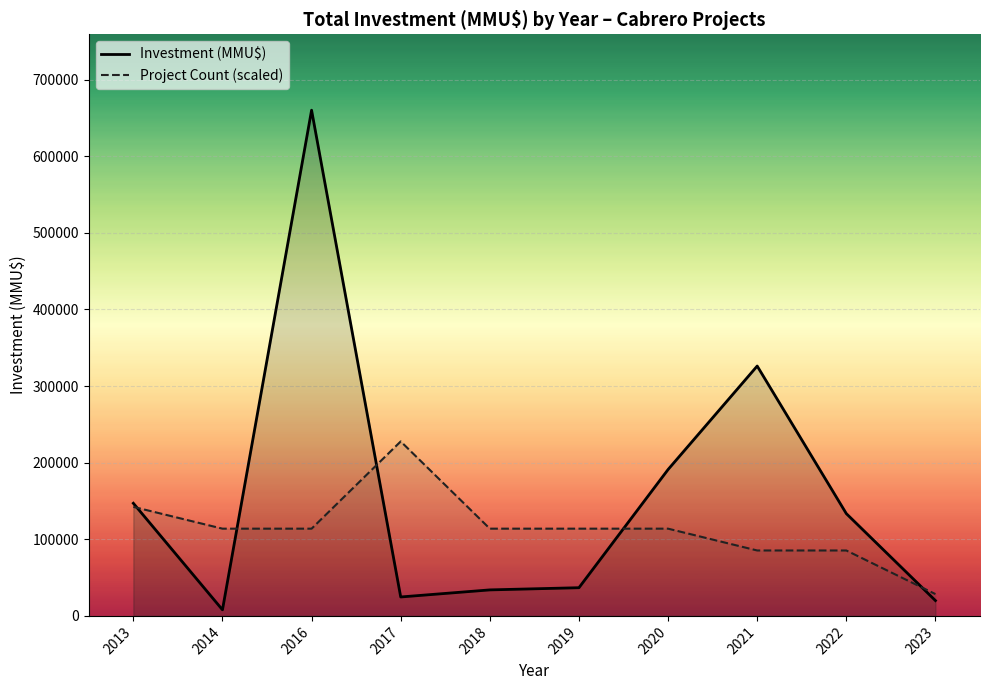

Which series has the largest range (max minus min)?

Investment (MMU$)